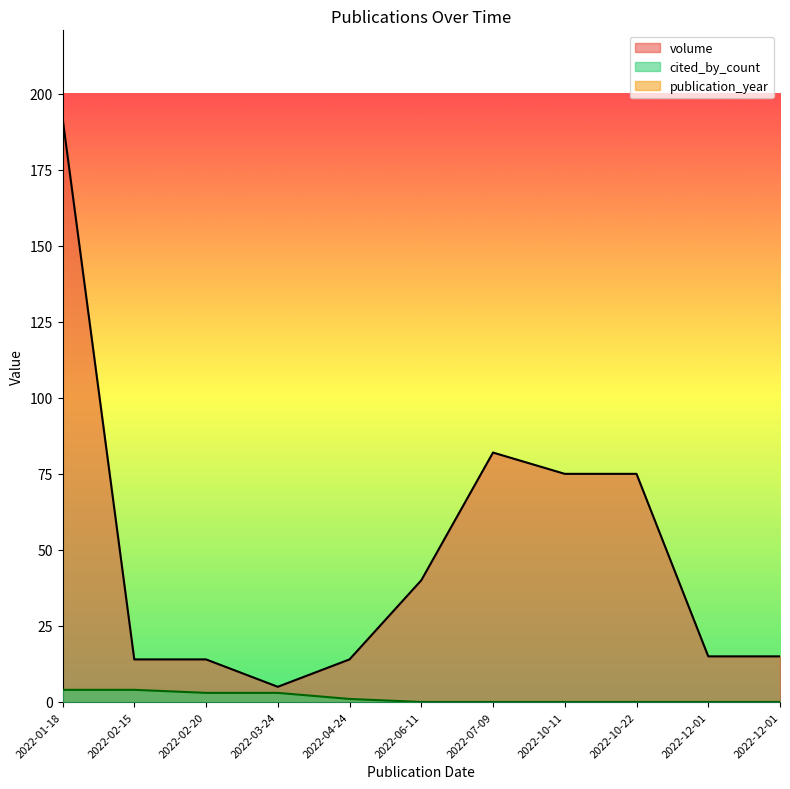

Reading left to right, list all the values displayed in this chart.

volume: 2022-01-18=192	2022-02-15=14	2022-02-20=14	2022-03-24=5	2022-04-24=14	2022-06-11=40	2022-07-09=82	2022-10-11=75	2022-10-22=75	2022-12-01=15	2022-12-01=15
cited_by_count: 2022-01-18=4	2022-02-15=4	2022-02-20=3	2022-03-24=3	2022-04-24=1	2022-06-11=0	2022-07-09=0	2022-10-11=0	2022-10-22=0	2022-12-01=0	2022-12-01=0